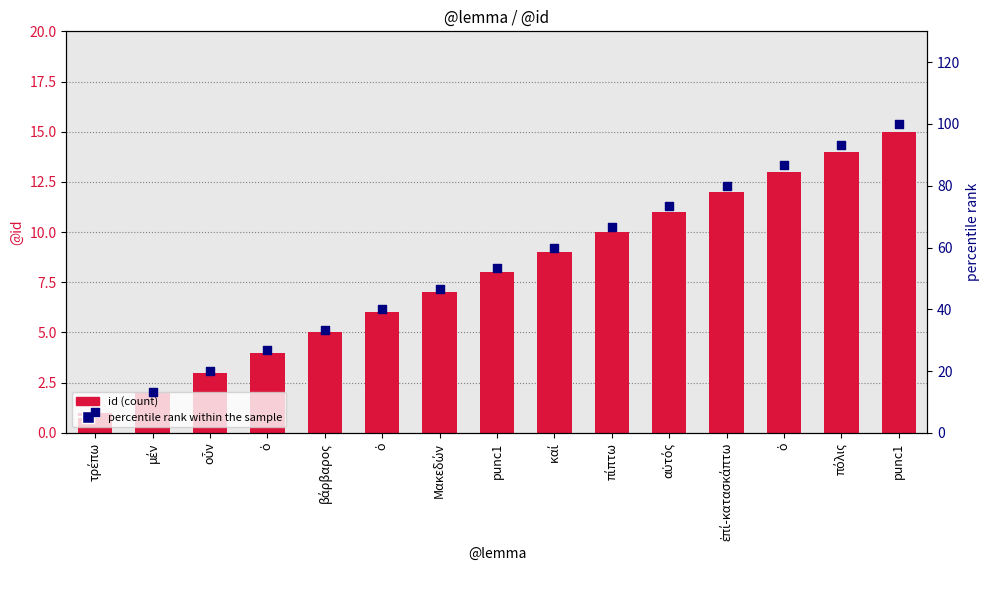

At which category is the sum across all series the highest?

punc1